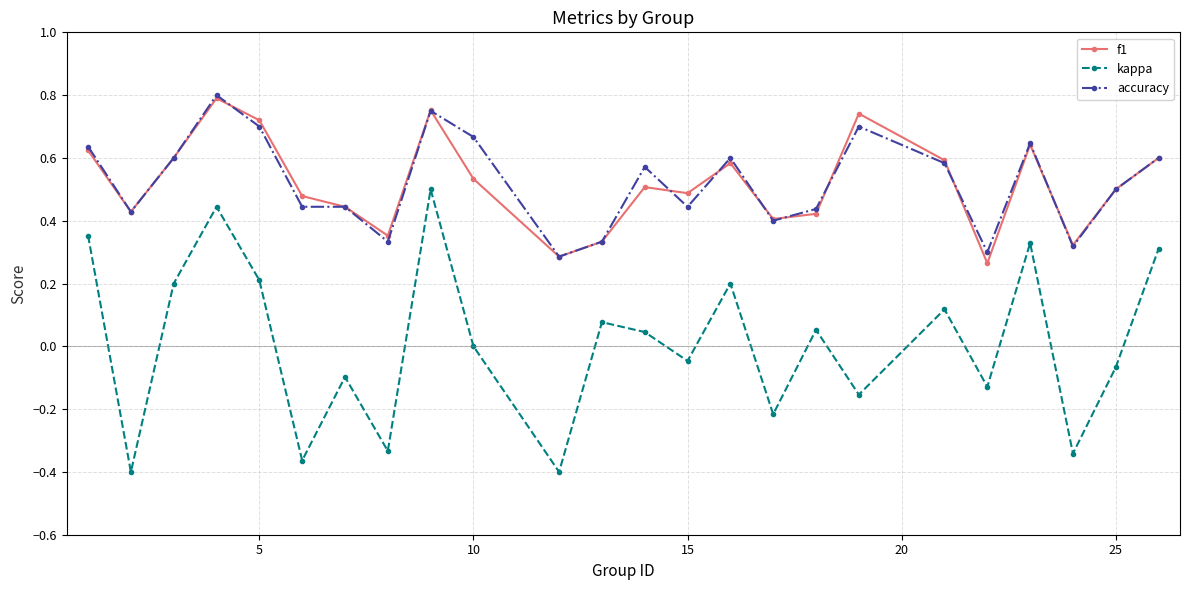

In kappa, how many points are higher than both neighbors (excluding endpoints)?

8